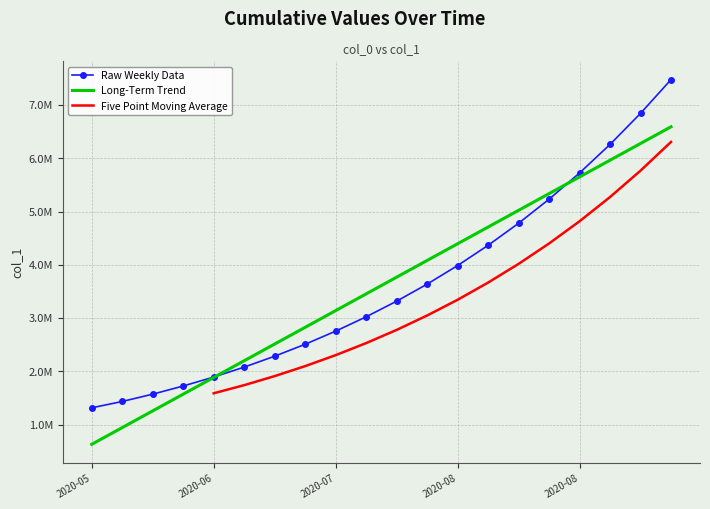

Which has a higher value, 2020-07-04 or 2020-05-30?

2020-07-04